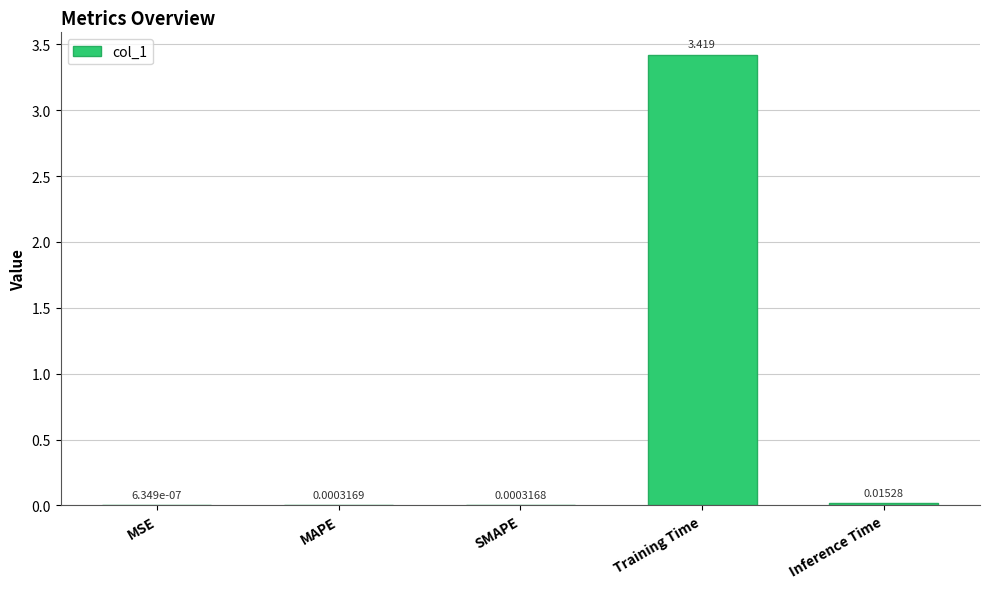

What is the change in value from MSE to Training Time?

+3.4